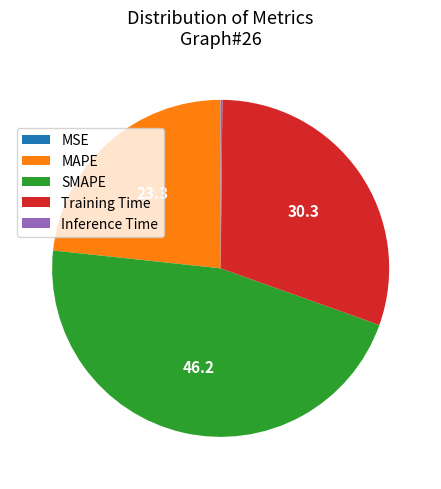

Is there any slice that represents more than half of the pie?

No